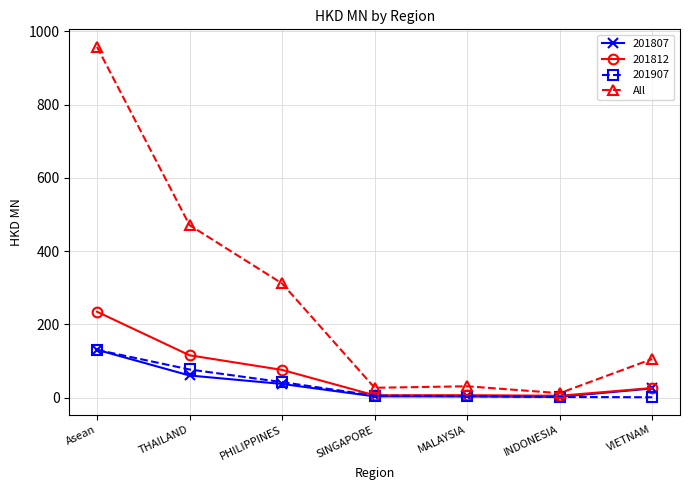

The All series shows 366.9 at Asean. True or false?

False